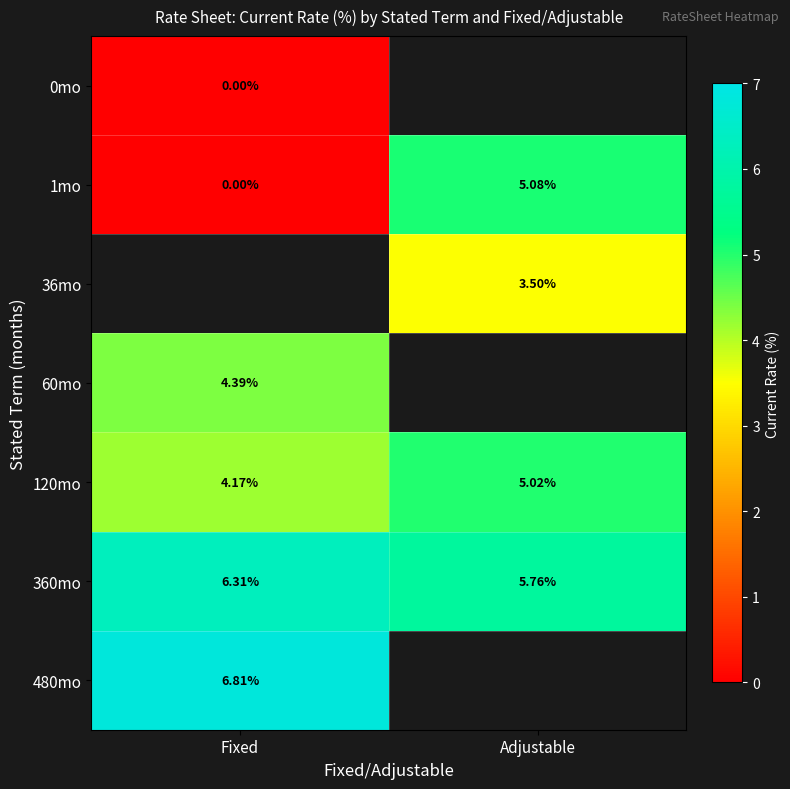

At which label is 1mo closest to 2?

Fixed